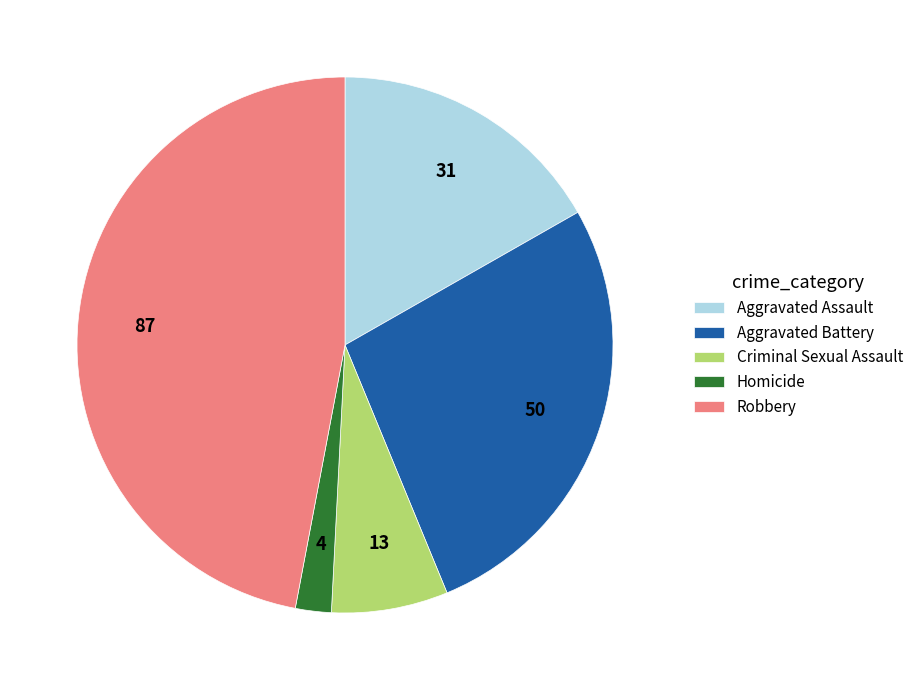

Rank the categories by value from highest to lowest.

Robbery, Aggravated Battery, Aggravated Assault, Criminal Sexual Assault, Homicide